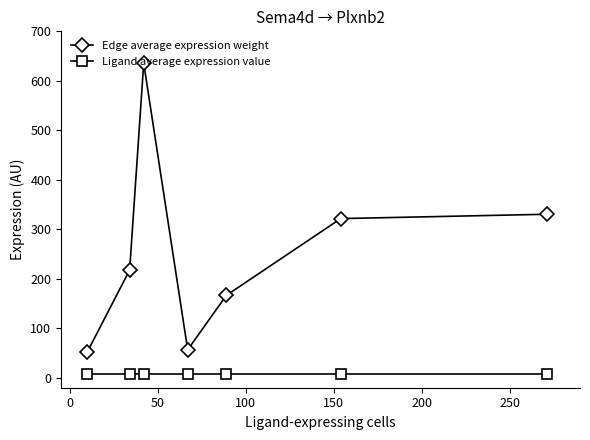

Which series has the largest total across all categories?

Edge average expression weight